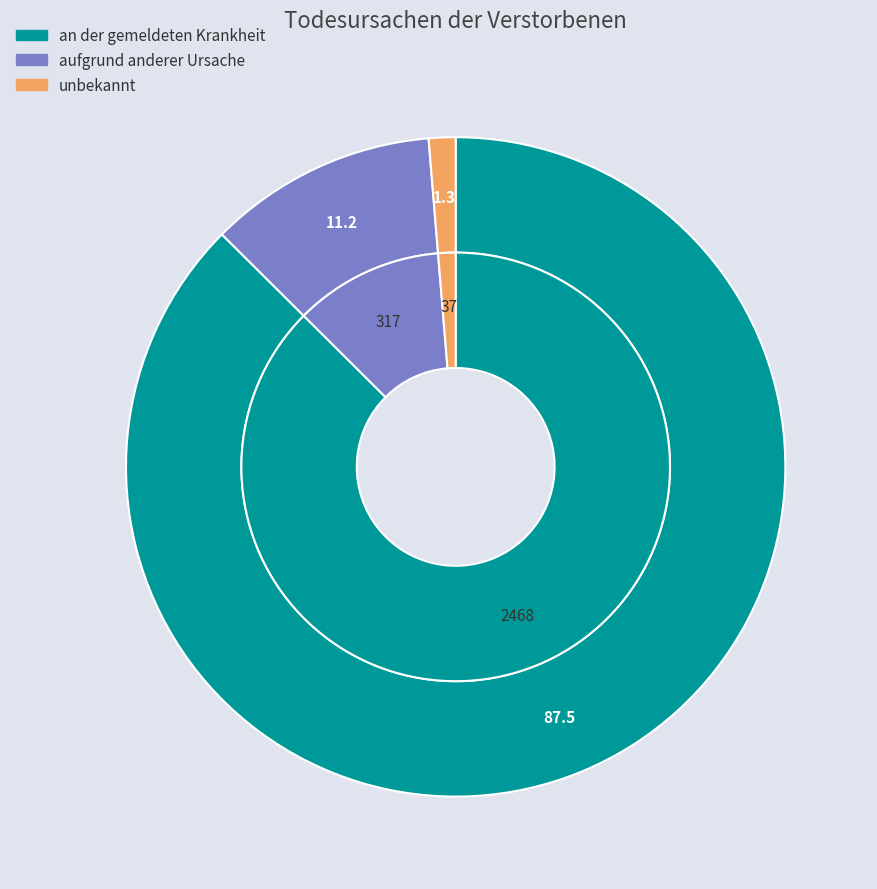

To the nearest percent, what is the difference between the largest and smallest slice percentages?

86%